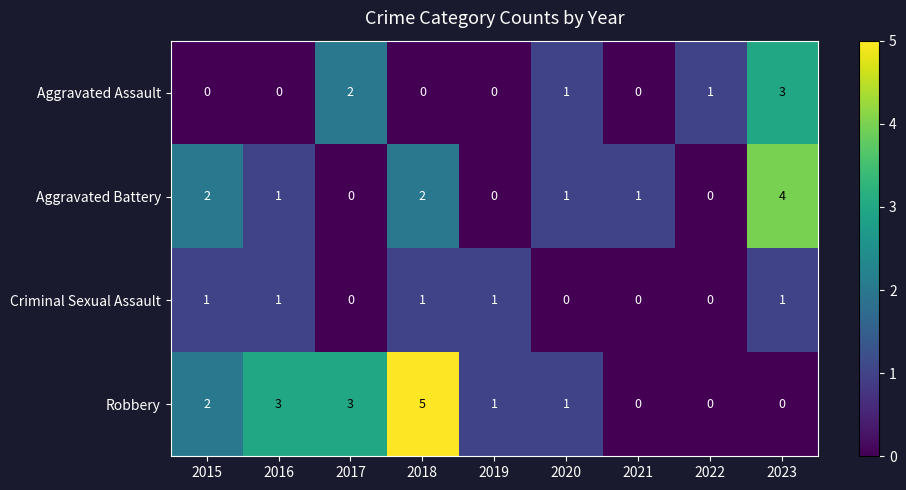

Rank the series by their average value, from lowest to highest.

Criminal Sexual Assault, Aggravated Assault, Aggravated Battery, Robbery